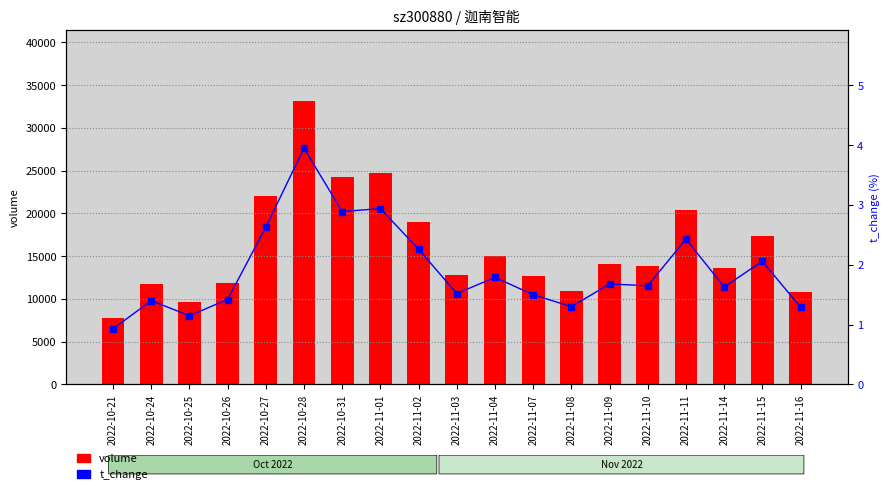

How many values in the t_change series exceed 1?

18